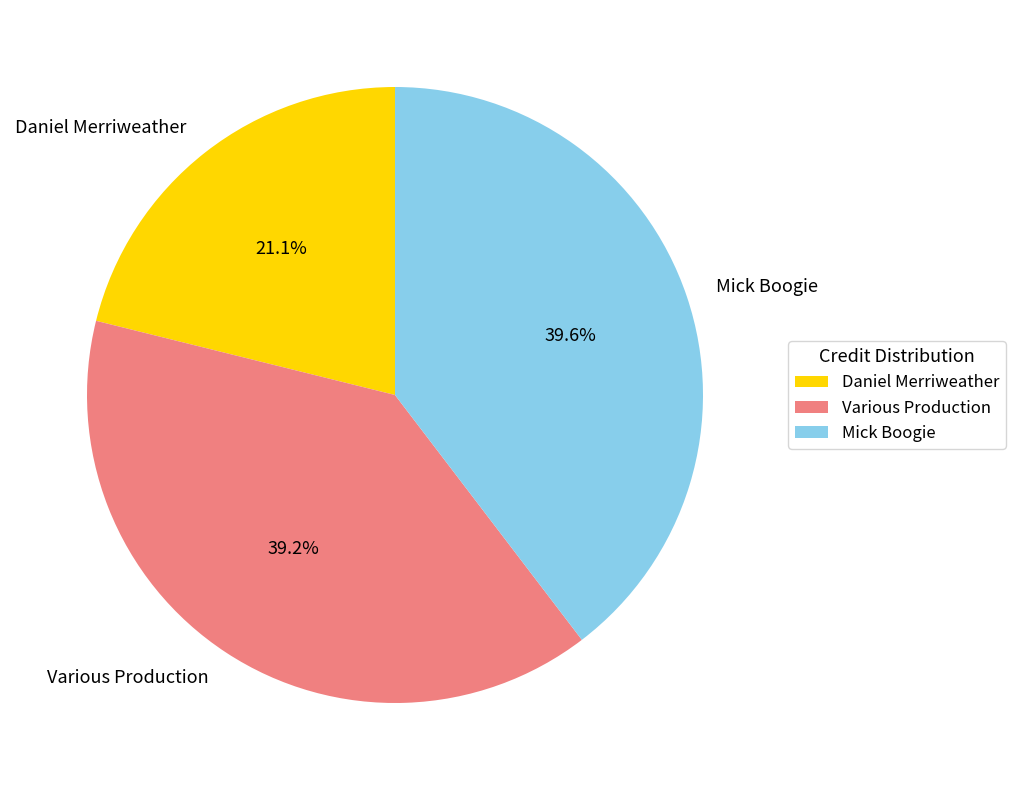

Which category has the smallest portion of the pie?

Daniel Merriweather